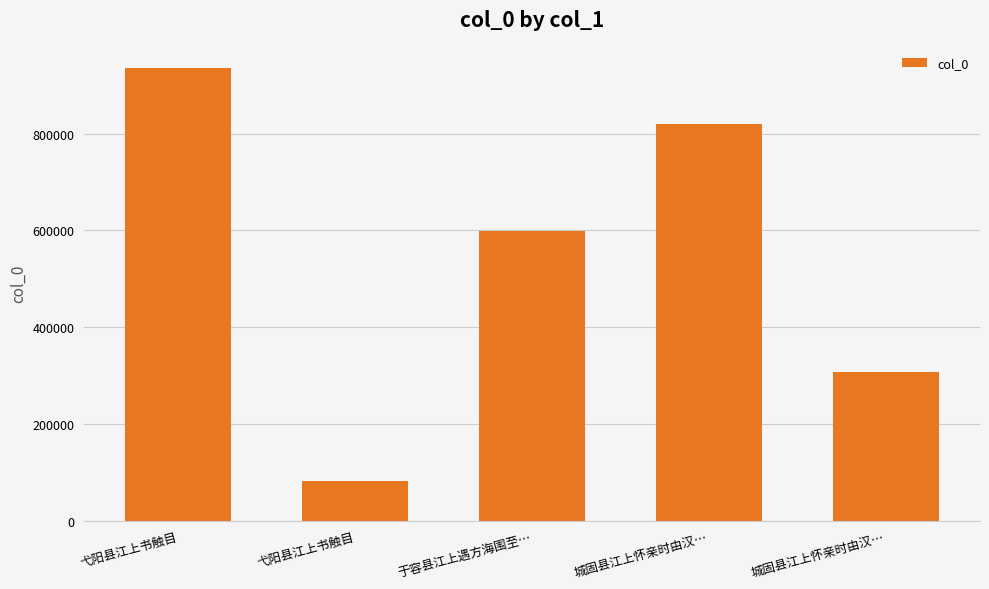

How many data points does each series have?

5